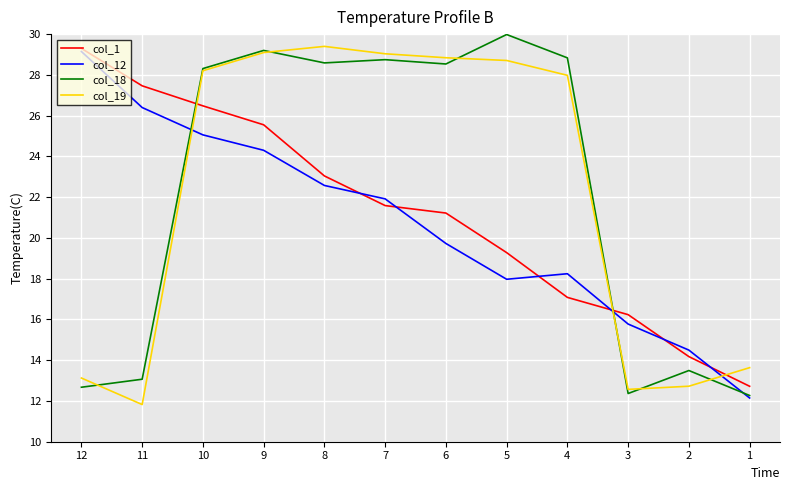

What is the lowest value of the col_12 series?

12.1